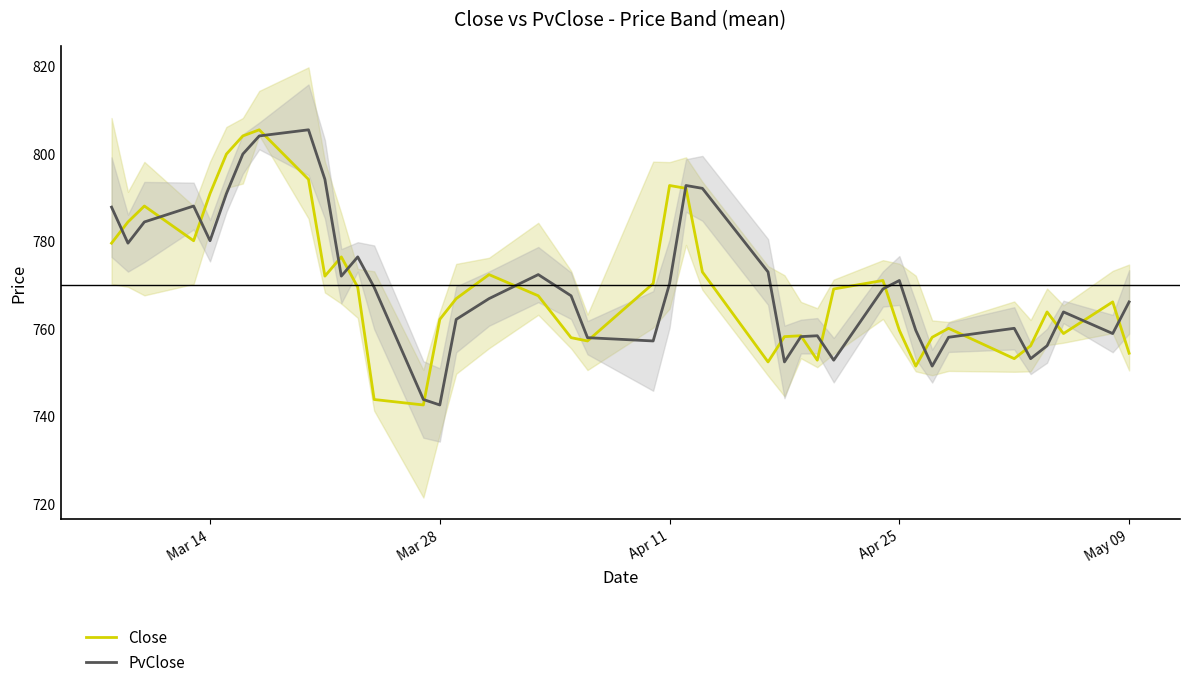

Which series has the largest total across all categories?

PvClose